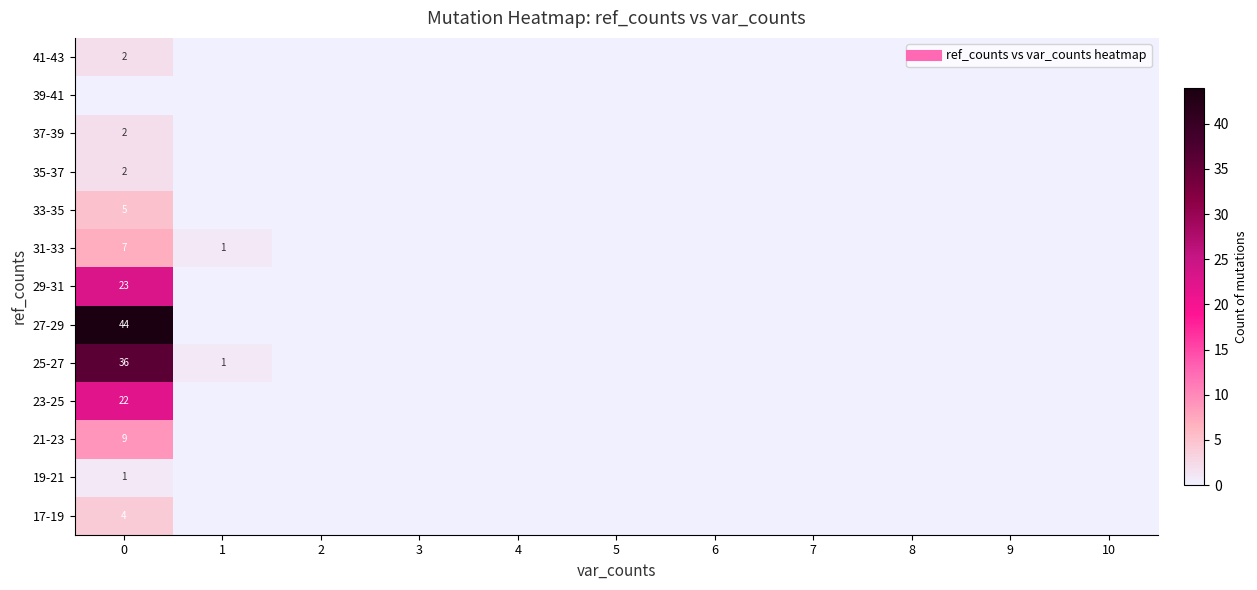

Is the value of 41-43 at 10 greater than the value of 27-29 at 10?

No